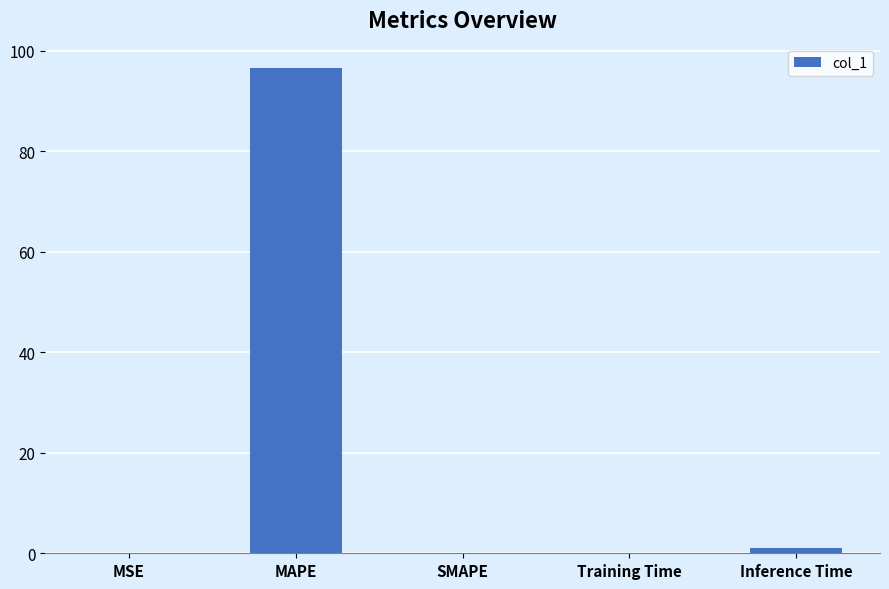

What is the maximum value shown in the chart?

96.5